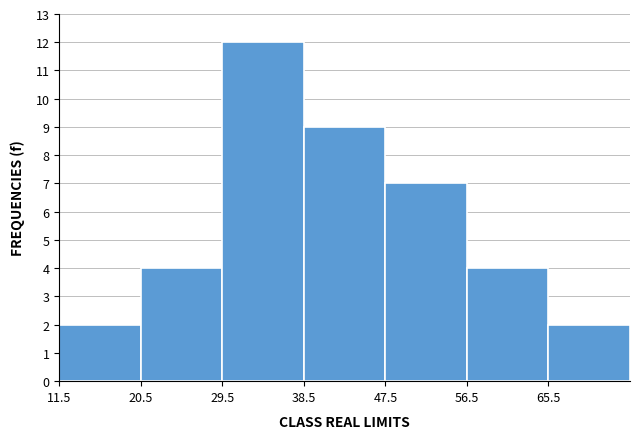

What is the height of the bar covering 11.5 to 20.5 on the x-axis? Neither the bar edges nor the heights are printed on the chart, so give them approximately, as read against the axes.

2